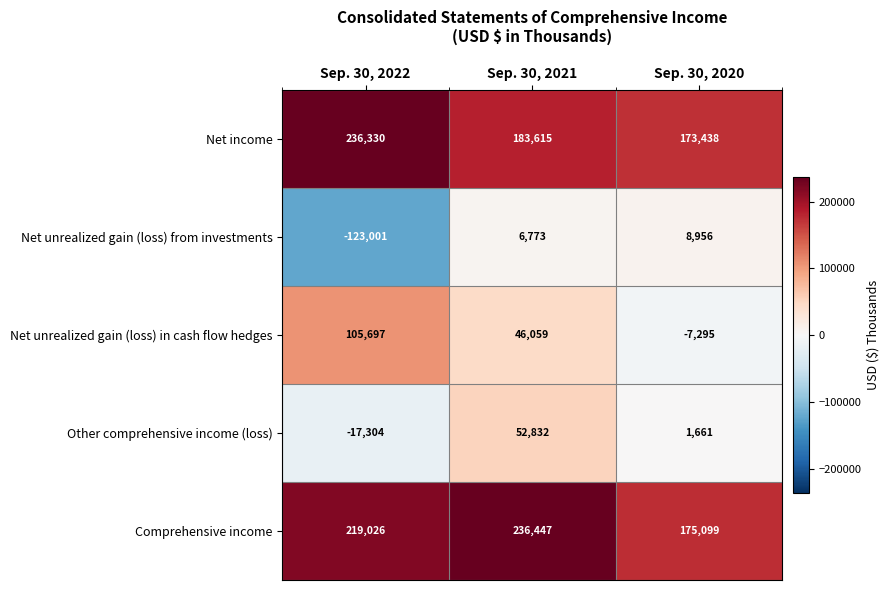

The Net unrealized gain (loss) in cash flow hedges series shows 178460 at Sep. 30, 2022. True or false?

False